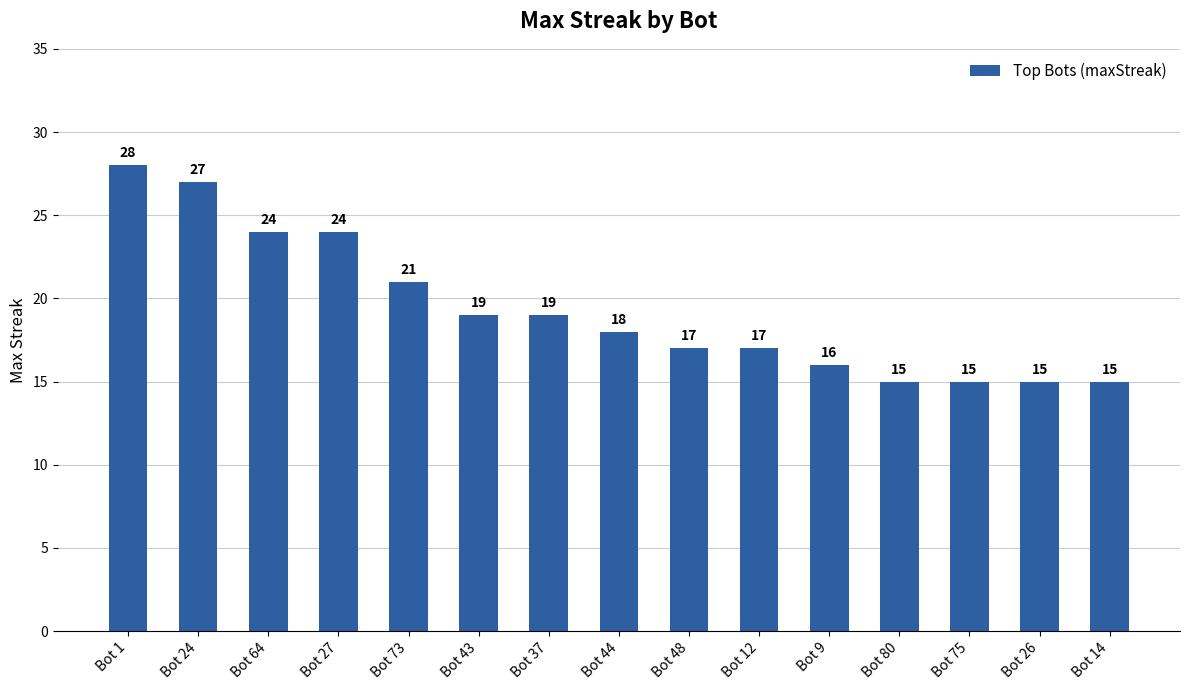

Reading left to right, what are all the values shown in this chart?

28	27	24	24	21	19	19	18	17	17	16	15	15	15	15